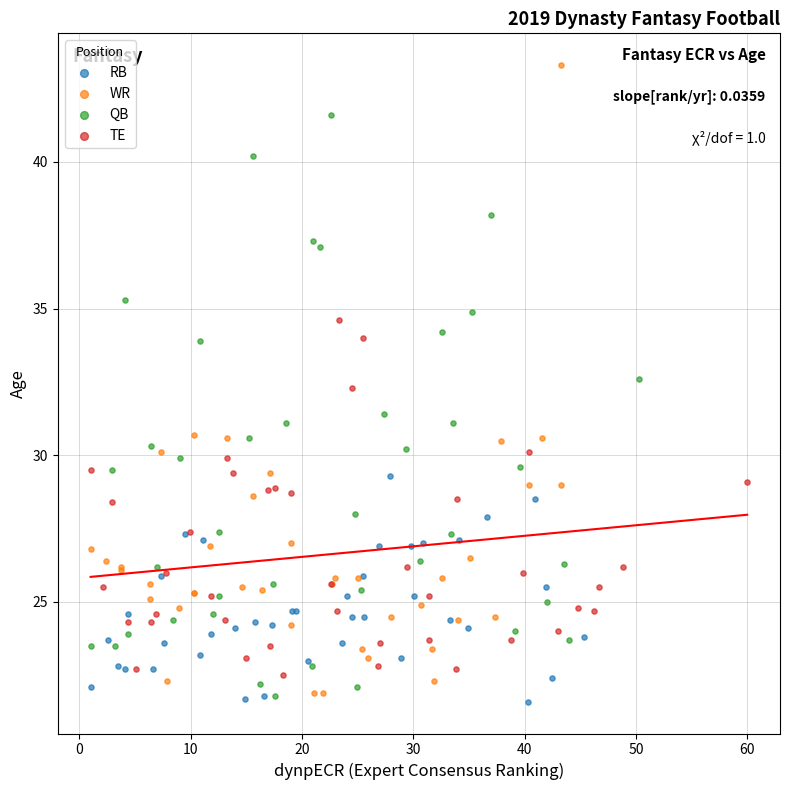

Which series has the largest Y range (max minus min)?

WR